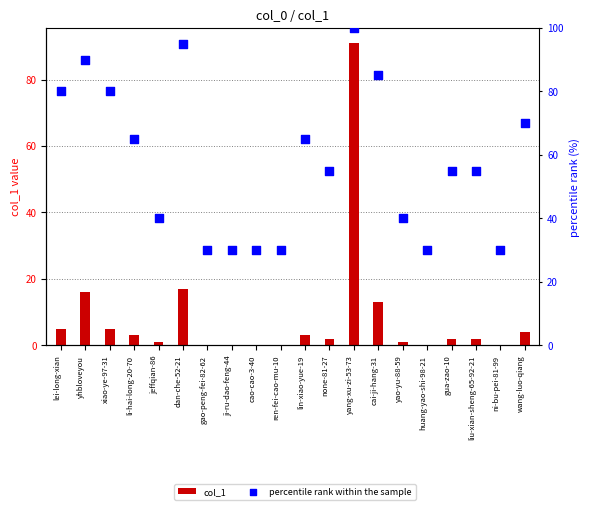

At which category is the sum across all series the highest?

yang-xu-zi-53-73